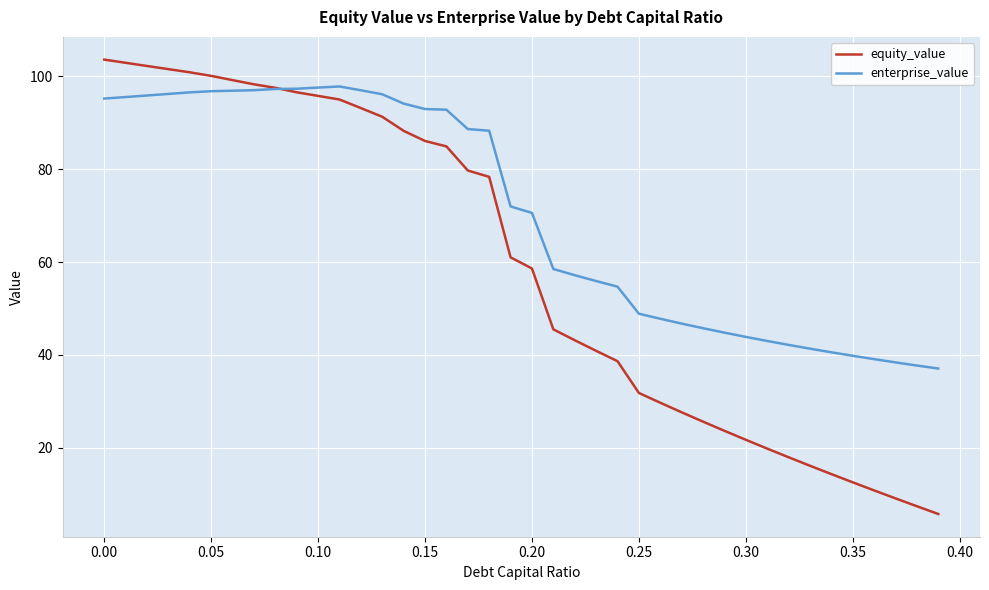

How many intersections are there between equity_value and enterprise_value?

1